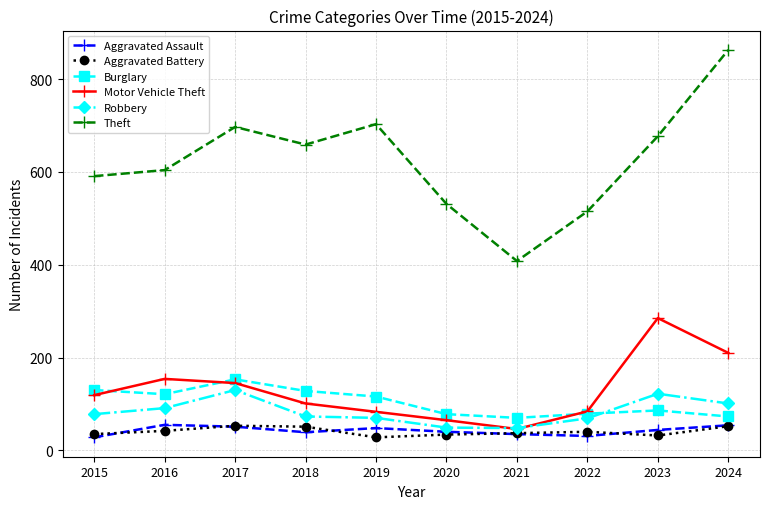

What is the greatest value displayed?

863